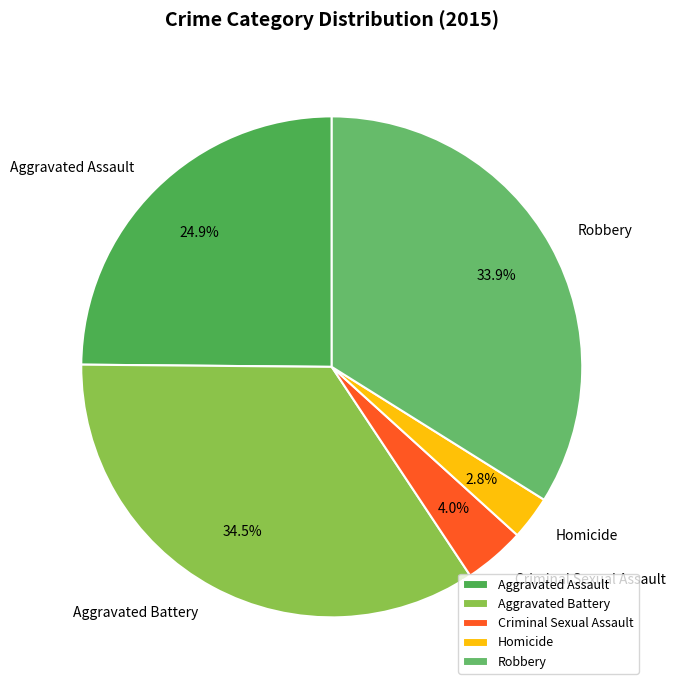

To the nearest percent, what percentage of the pie is Criminal Sexual Assault?

4%